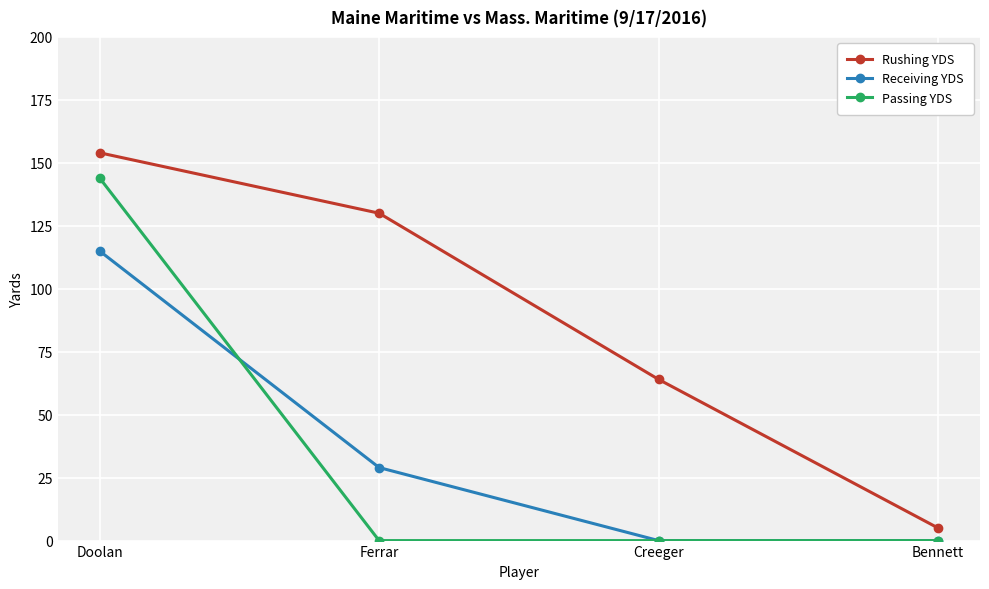

What is the difference between the highest and lowest values at Ferrar?

130